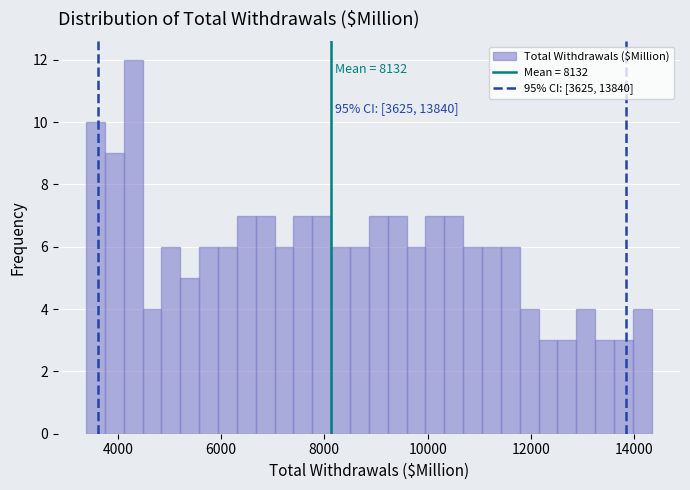

Around what value on the x-axis is the tallest bar? Give the approximate position of its centre, as read against the axis.

4200